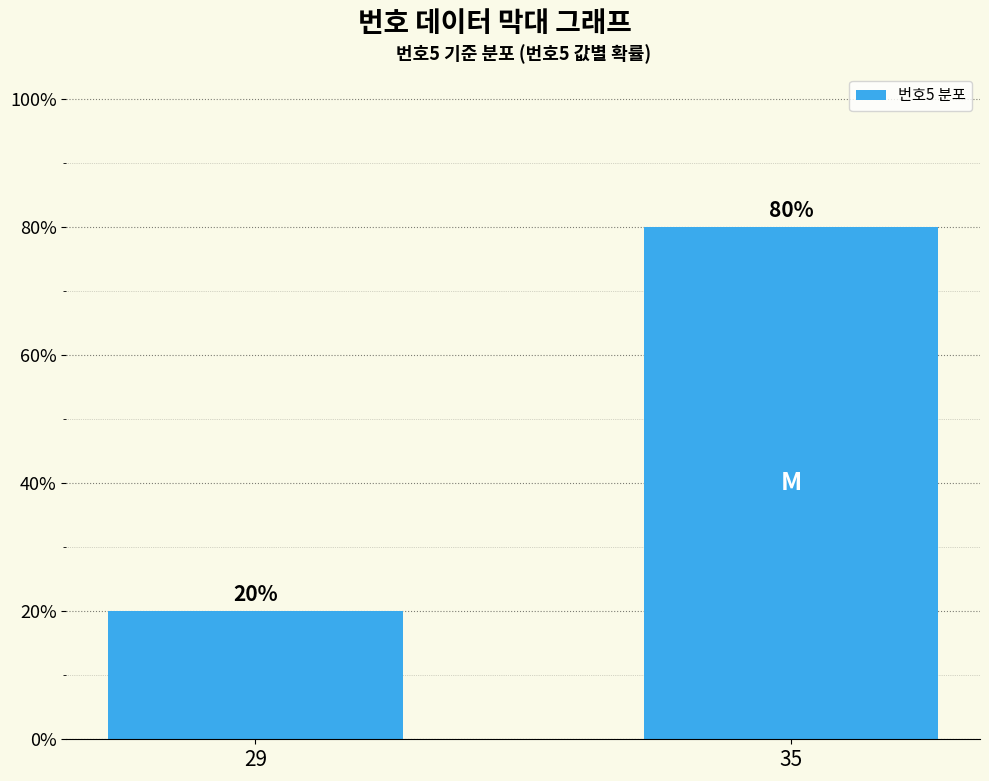

Between 29 and 35, which is larger?

35